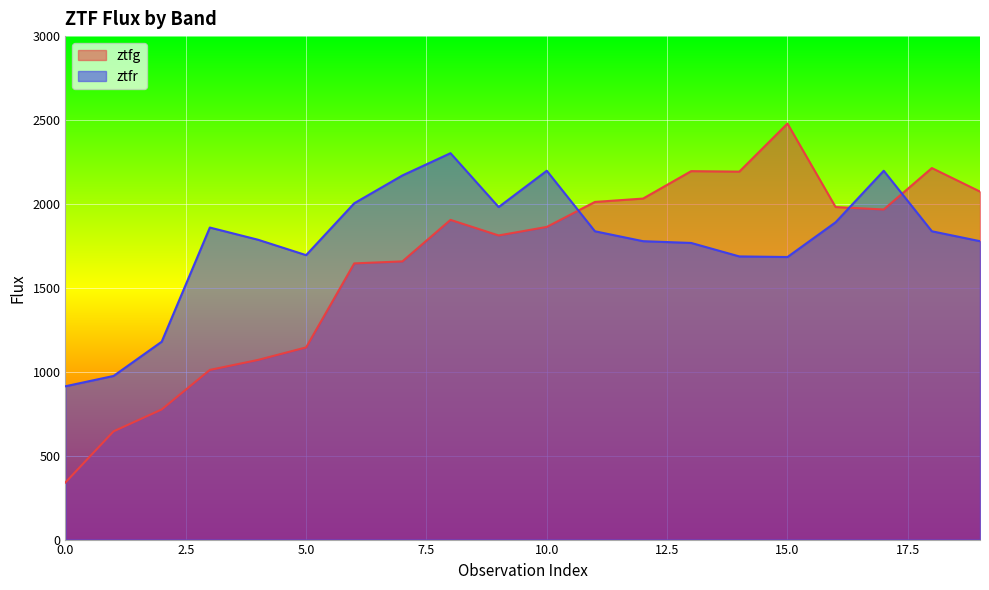

Reading left to right, list all the values displayed in this chart.

ztfg: 0=340.3	1=644.9	2=775.4	3=1011.0	4=1070.4	5=1145.1	6=1645.8	7=1657.6	8=1905.0	9=1812.2	10=1863.1	11=2011.9	12=2032.0	13=2195.4	14=2192.5	15=2478.9	16=1981.5	17=1967.0	18=2213.8	19=2073.6
ztfr: 0=913.6	1=975.1	2=1179.0	3=1859.3	4=1786.8	5=1694.9	6=2004.0	7=2169.7	8=2302.4	9=1981.5	10=2197.7	11=1837.1	12=1778.0	13=1767.5	14=1687.3	15=1683.7	16=1890.6	17=2197.7	18=1837.1	19=1778.0